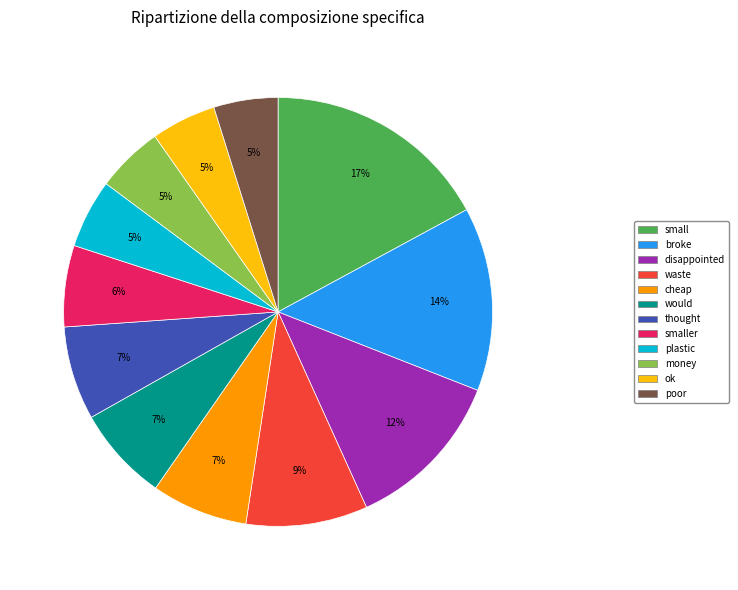

To the nearest percent, what is the difference between the largest and smallest slice percentages?

12%